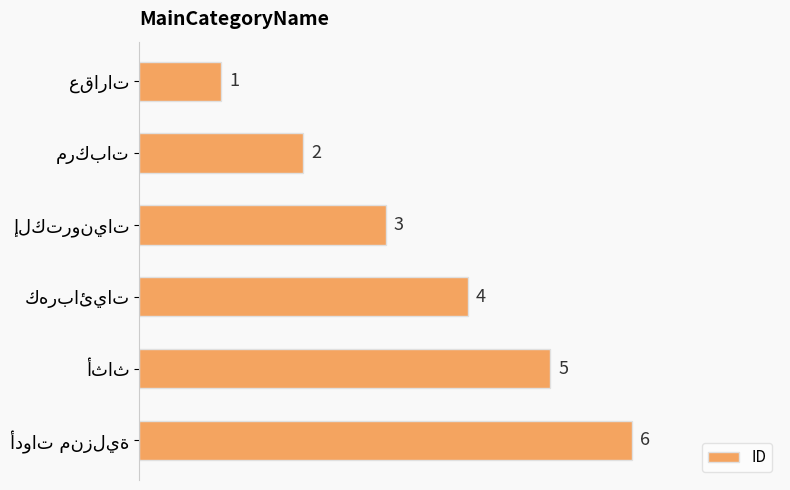

What is the greatest value displayed?

6